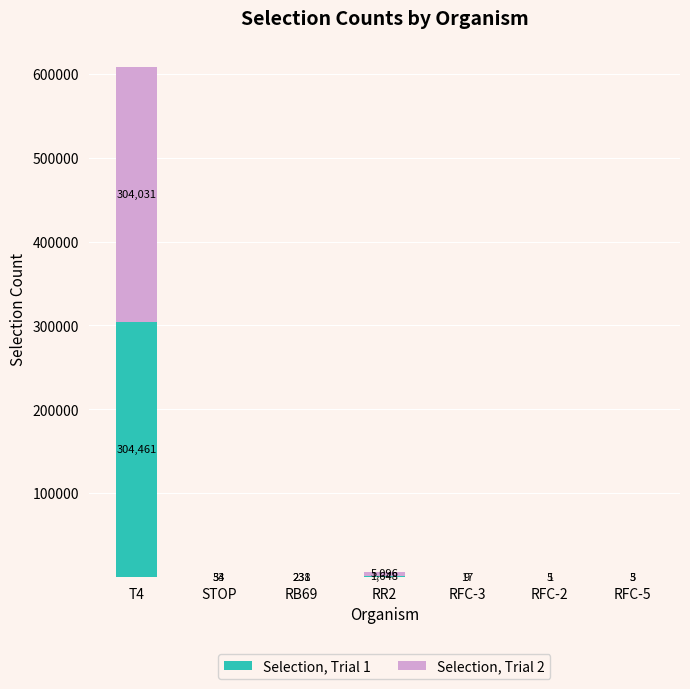

What is the total value across all series at RR2?

6744